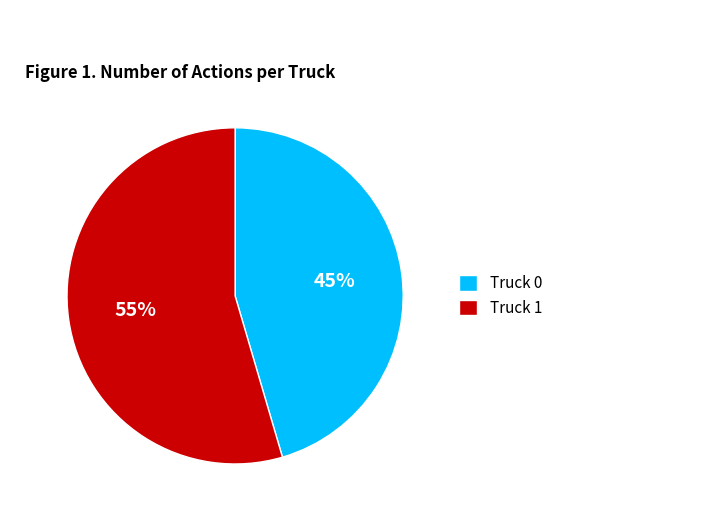

Approximately how many times larger is the value at Truck 0 compared to Truck 1?

0.8